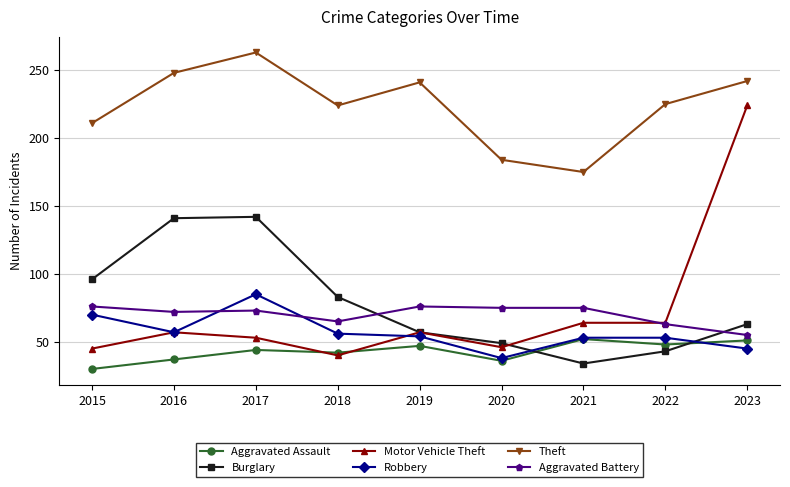

Where does the Burglary series first go above 63?

2015